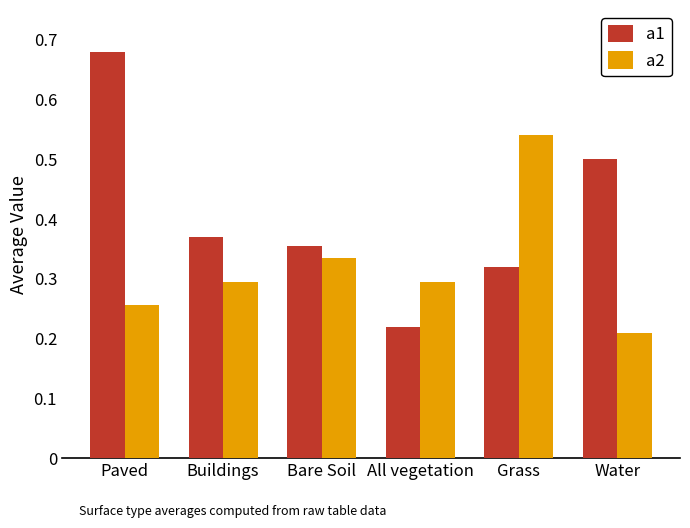

What are all the series names shown in the legend?

a1, a2